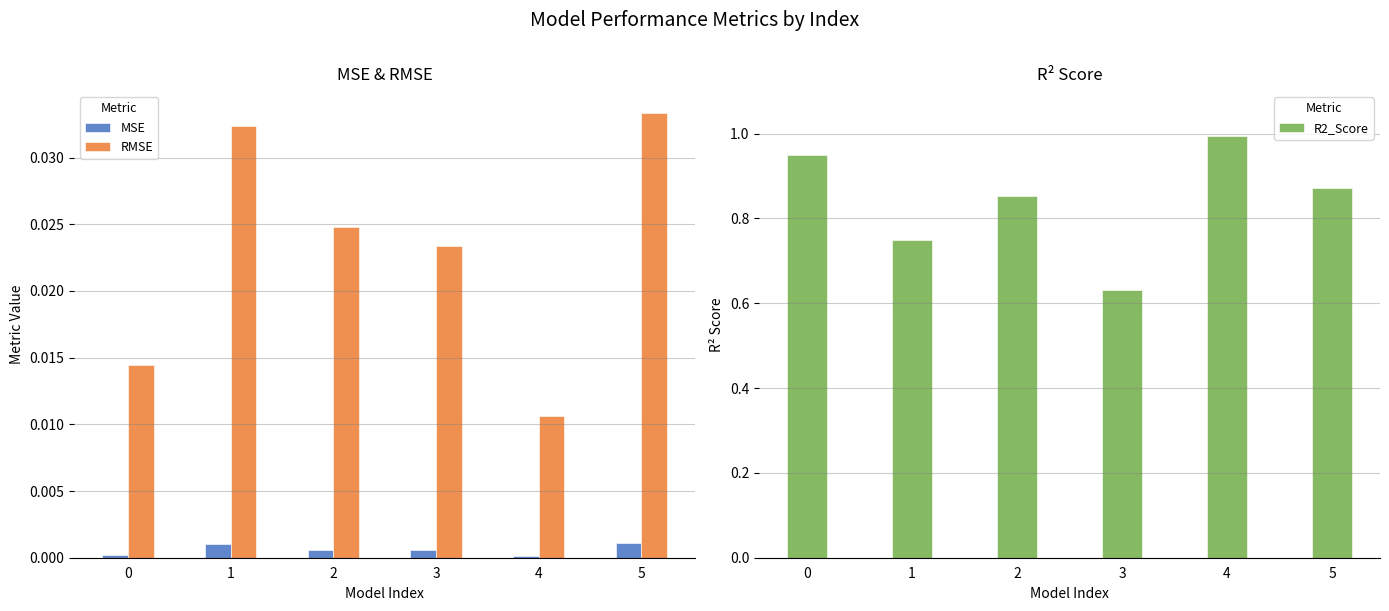

The R2_Score series shows 0.6 at 3. True or false?

True